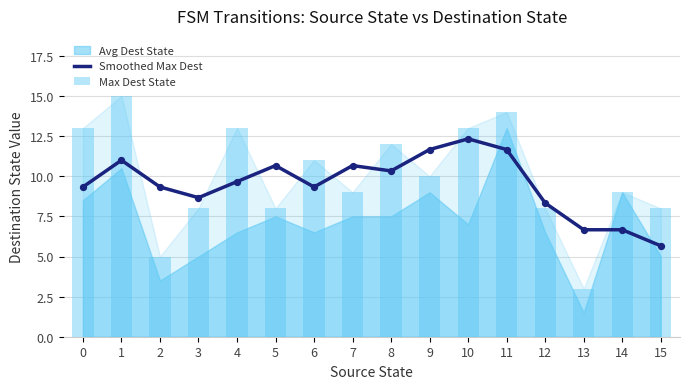

Which series has the largest total across all categories?

Max Dest State